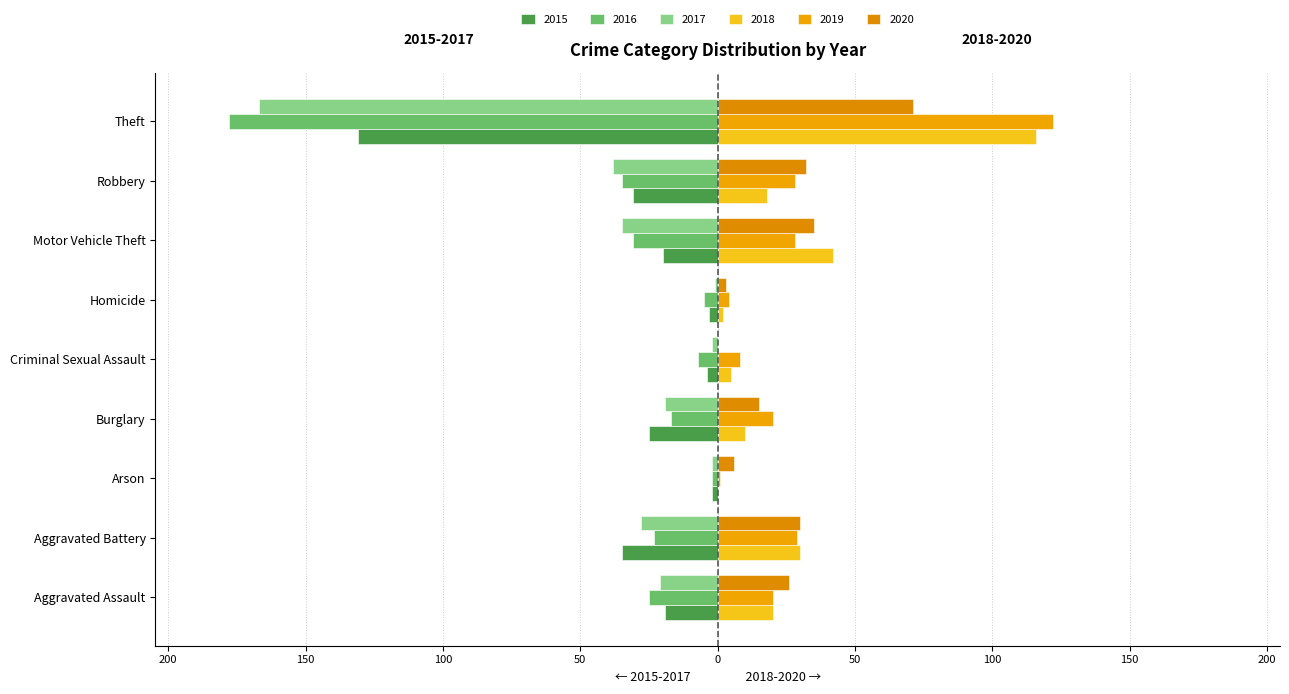

Is the value of 2018 at Robbery greater than the value of 2017 at Theft?

Yes